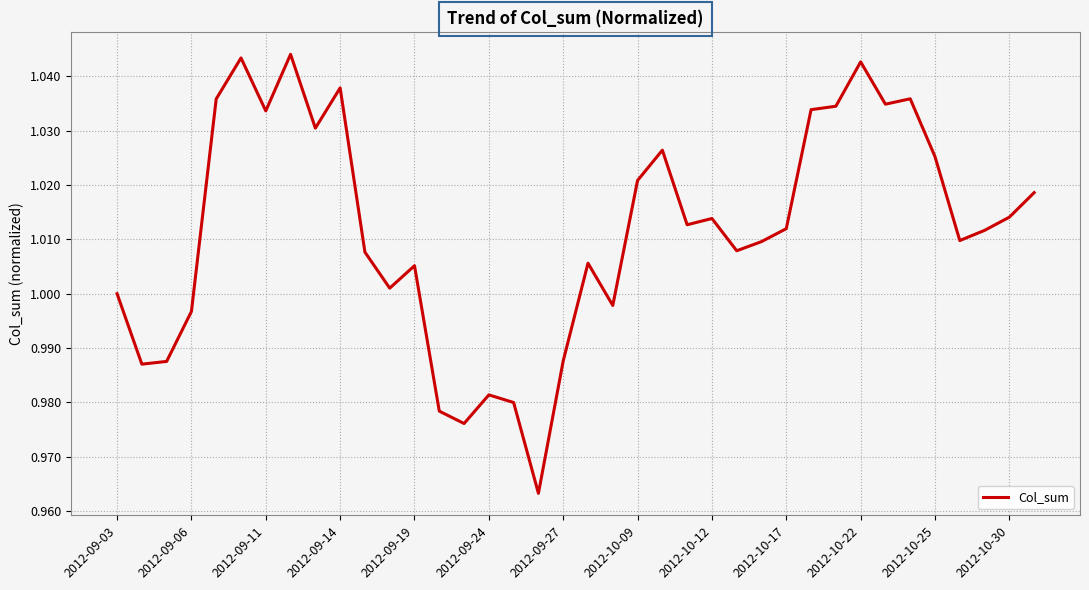

At which label is the value closest to 1?

2012-09-03